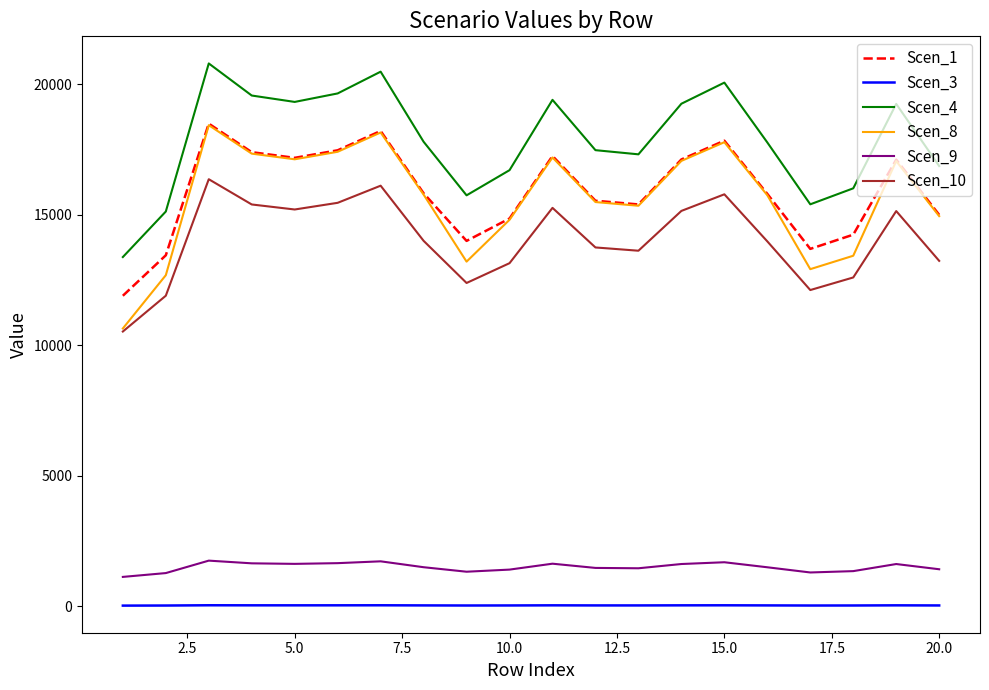

How many series are shown in this chart?

6